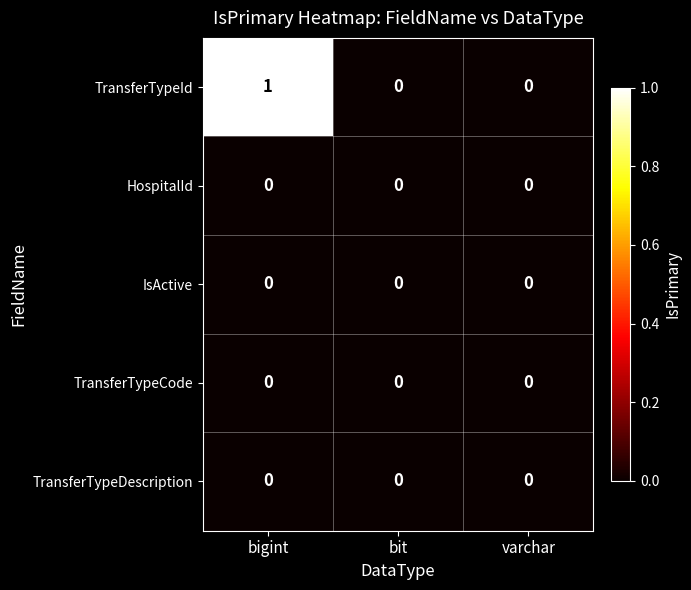

Reading left to right, extract all data points from this chart.

TransferTypeId: 1	0	0
HospitalId: 0	0	0
IsActive: 0	0	0
TransferTypeCode: 0	0	0
TransferTypeDescription: 0	0	0